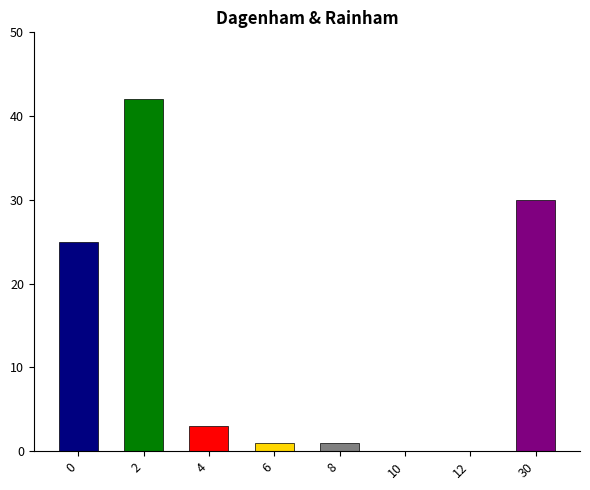

What is the greatest value displayed?

42